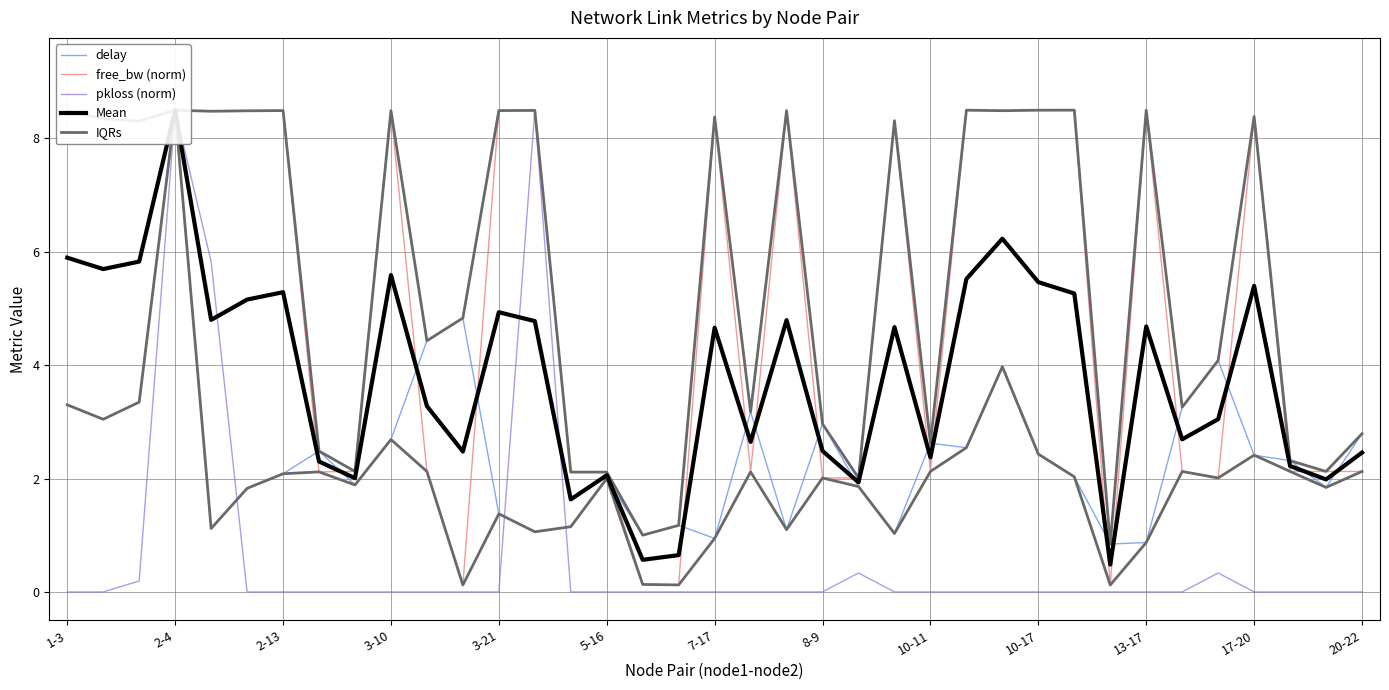

Count the number of categories in the chart.

37